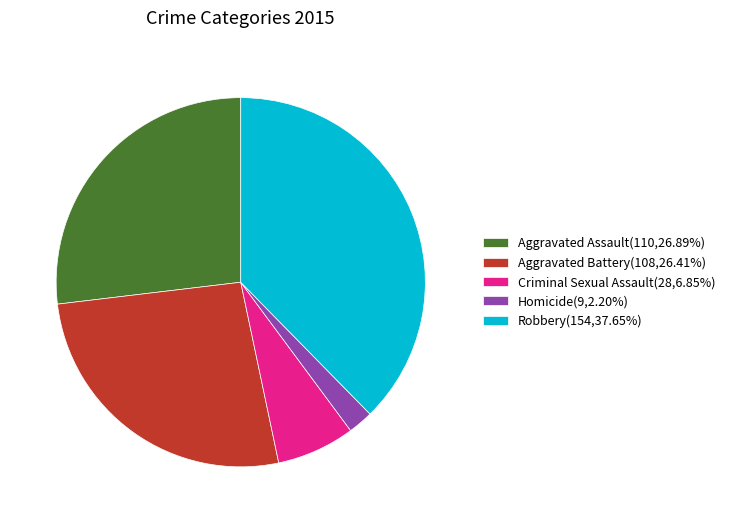

Is there a majority slice in this chart?

No